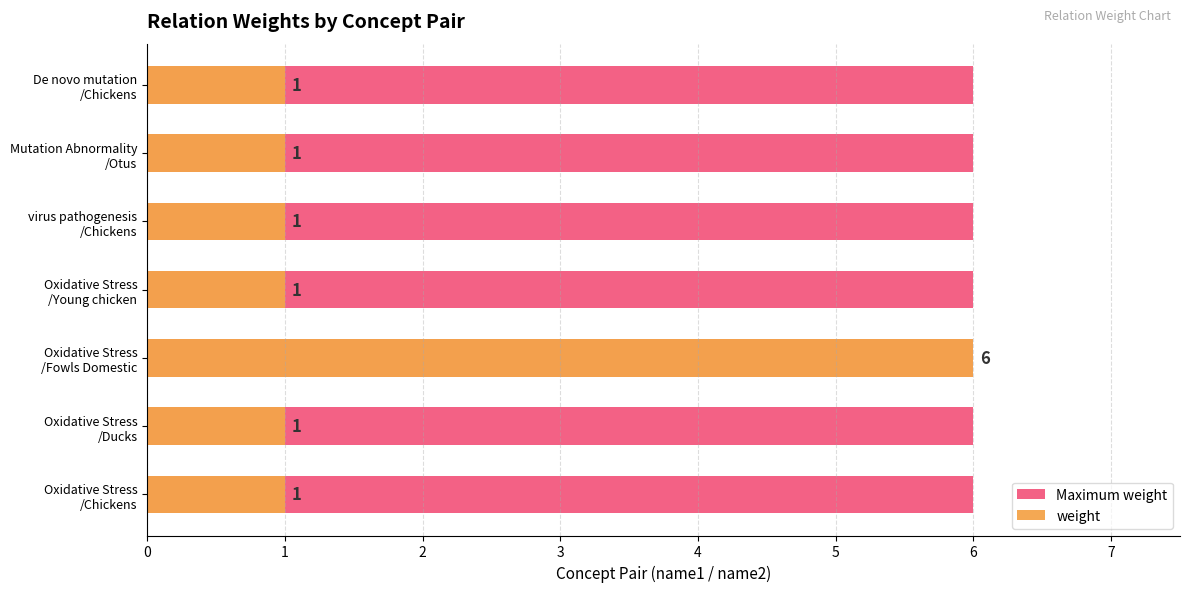

How many series are shown in this chart?

2